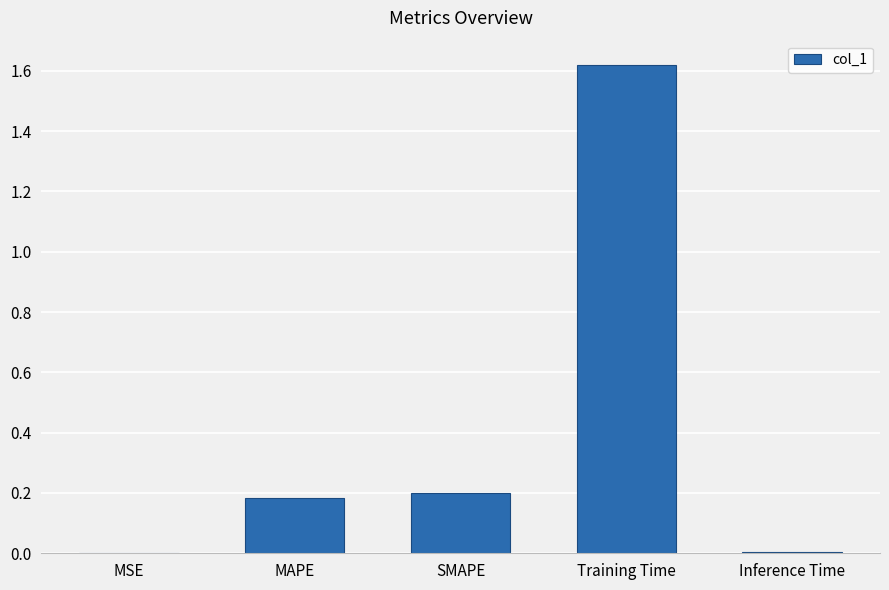

What is the sum of the values at MAPE and Training Time?

1.8